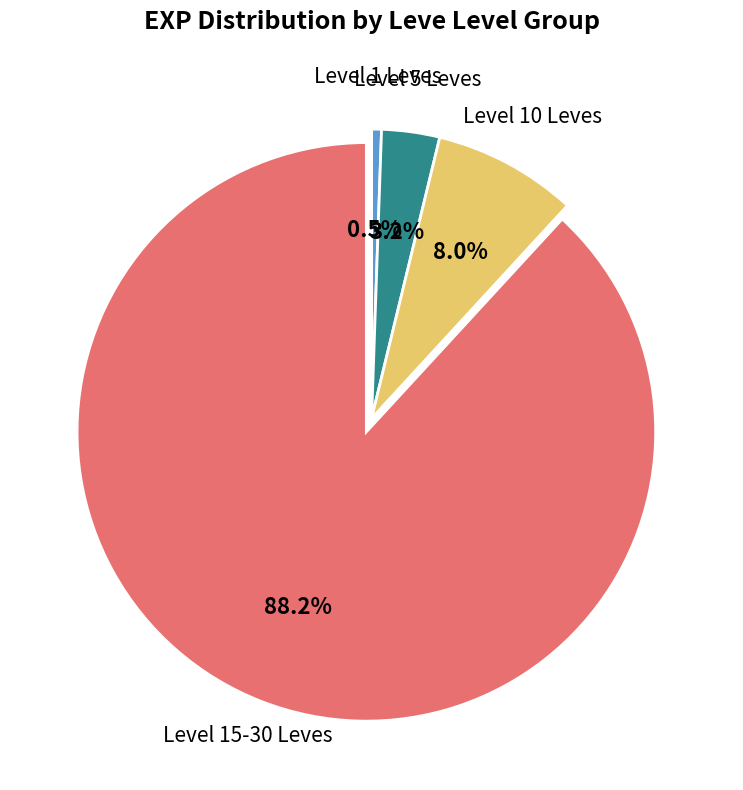

Is there a majority slice in this chart?

Yes